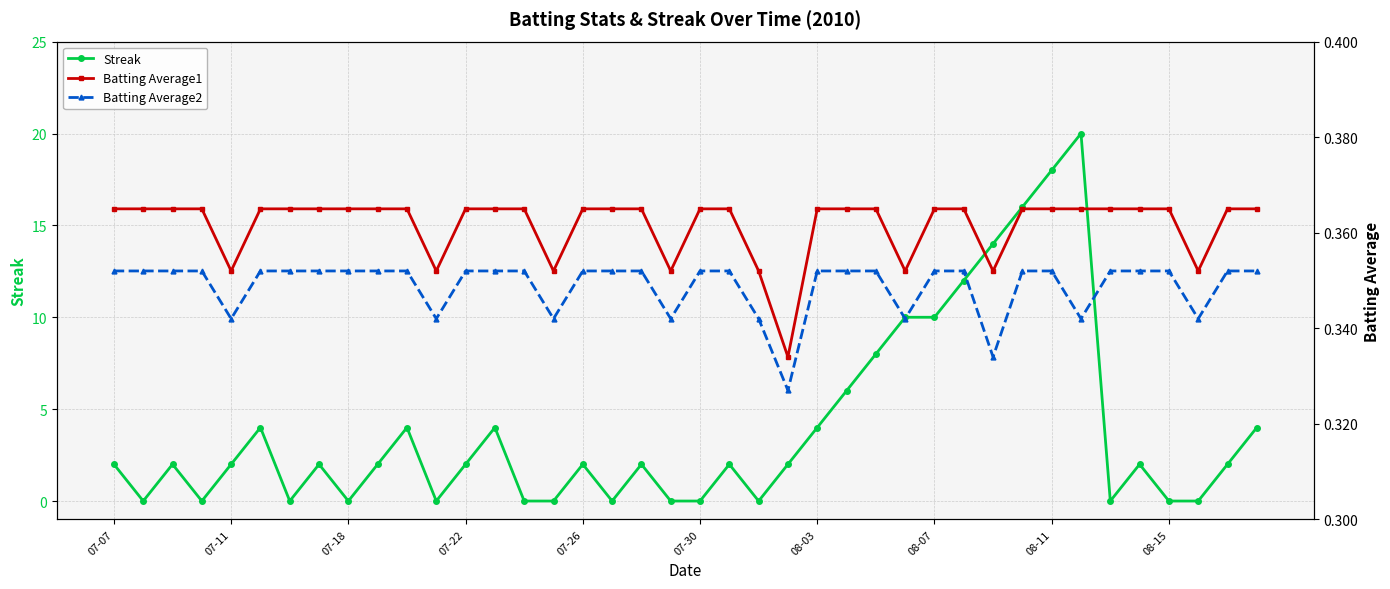

True or false: Streak has a value of 2 at 07-26.

True